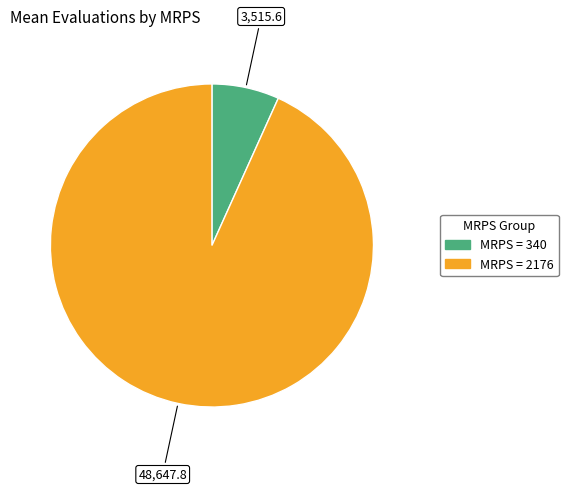

How many segments does this pie chart have?

2